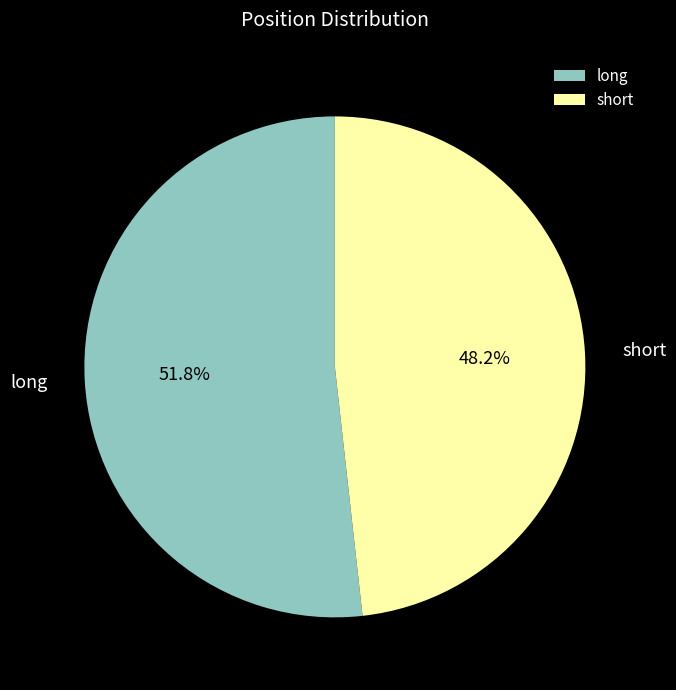

Which category has the smallest portion of the pie?

short